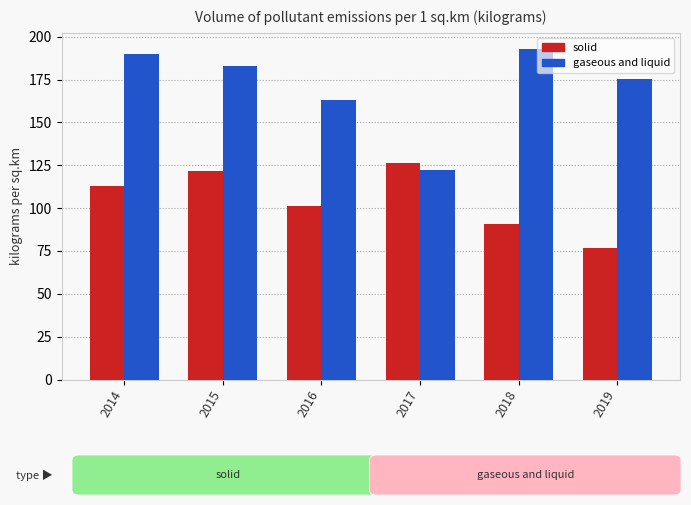

What is the minimum value for gaseous and liquid?

122.1